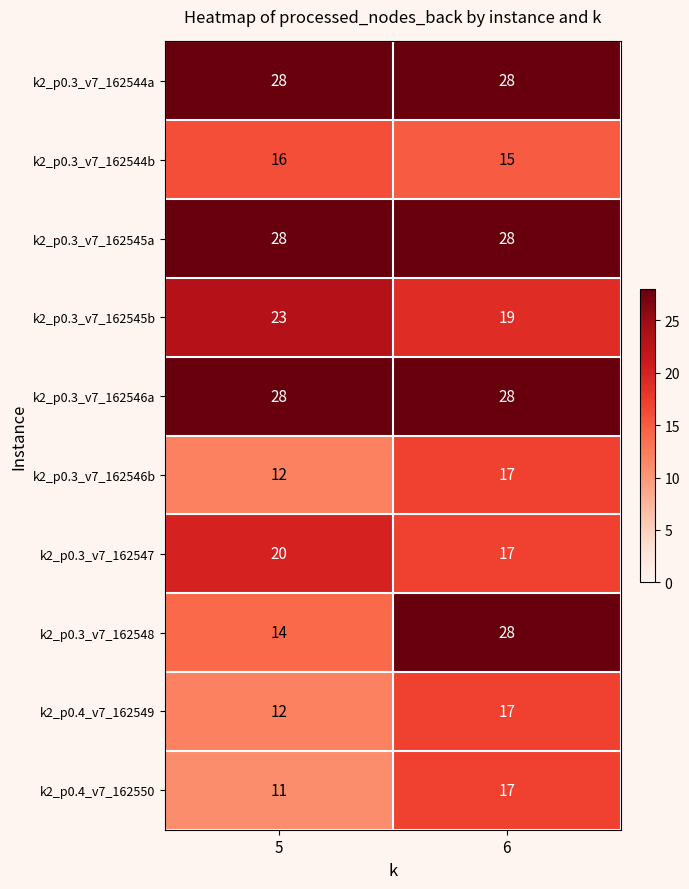

Reading left to right, extract all data points from this chart.

k2_p0.3_v7_162544a: 28	28
k2_p0.3_v7_162544b: 16	15
k2_p0.3_v7_162545a: 28	28
k2_p0.3_v7_162545b: 23	19
k2_p0.3_v7_162546a: 28	28
k2_p0.3_v7_162546b: 12	17
k2_p0.3_v7_162547: 20	17
k2_p0.3_v7_162548: 14	28
k2_p0.4_v7_162549: 12	17
k2_p0.4_v7_162550: 11	17